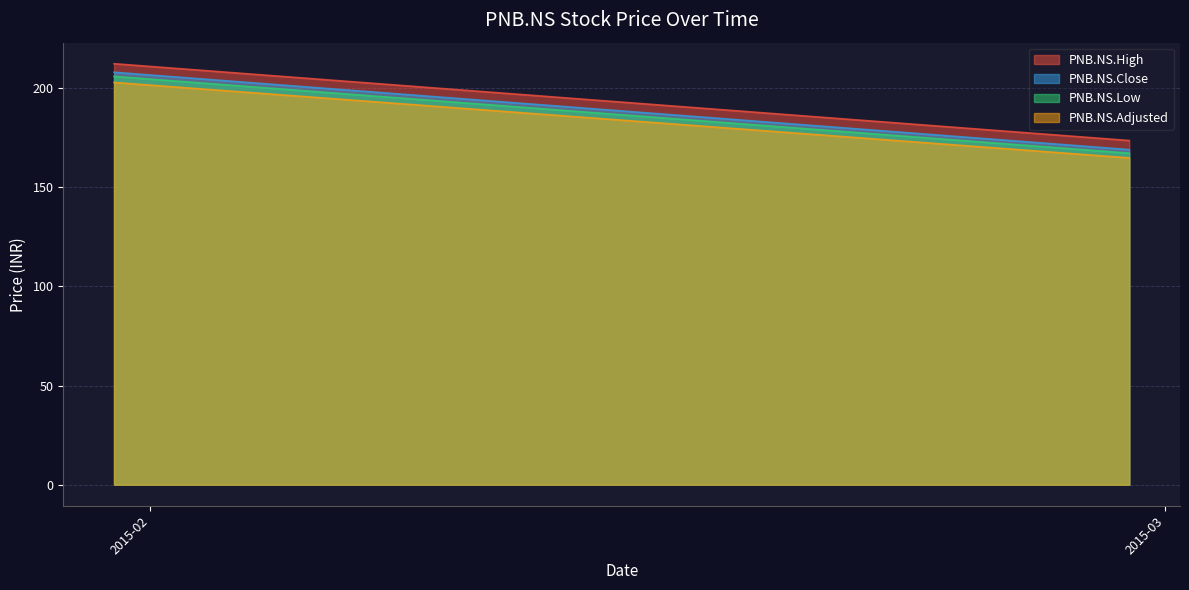

What is the difference between the highest and lowest values at 17?

15.0